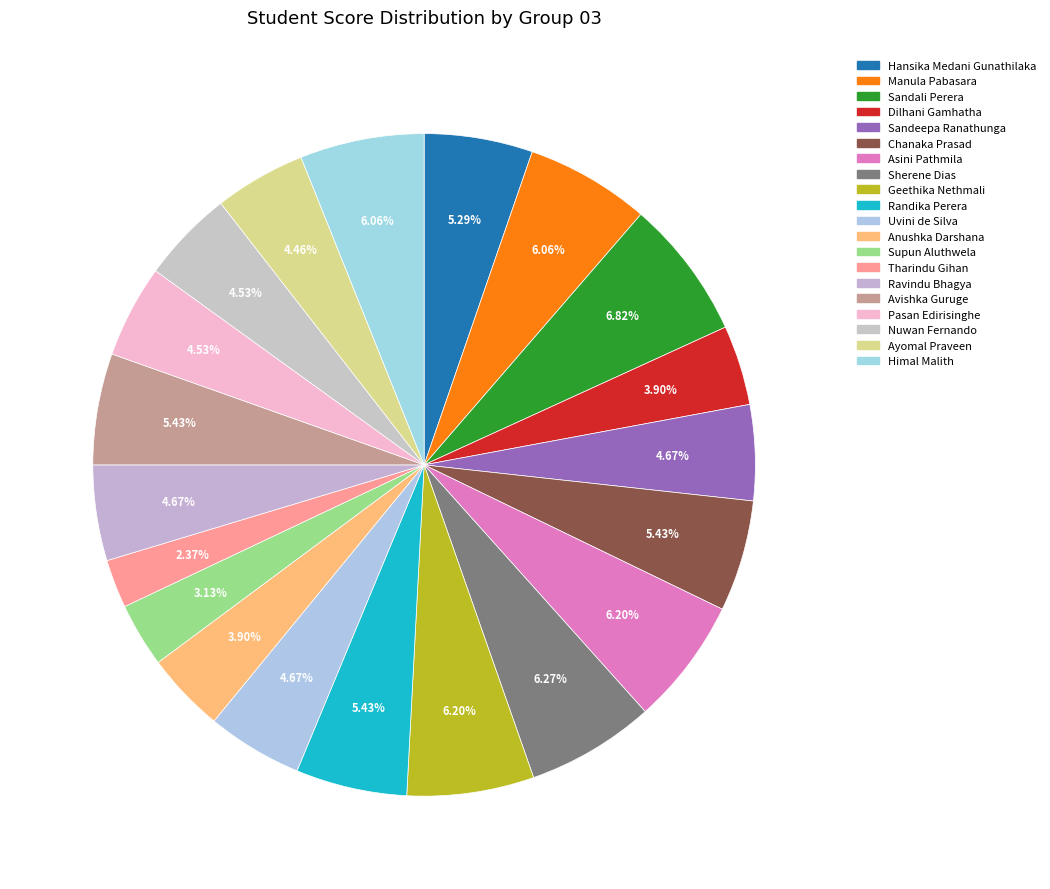

How many segments does this pie chart have?

20